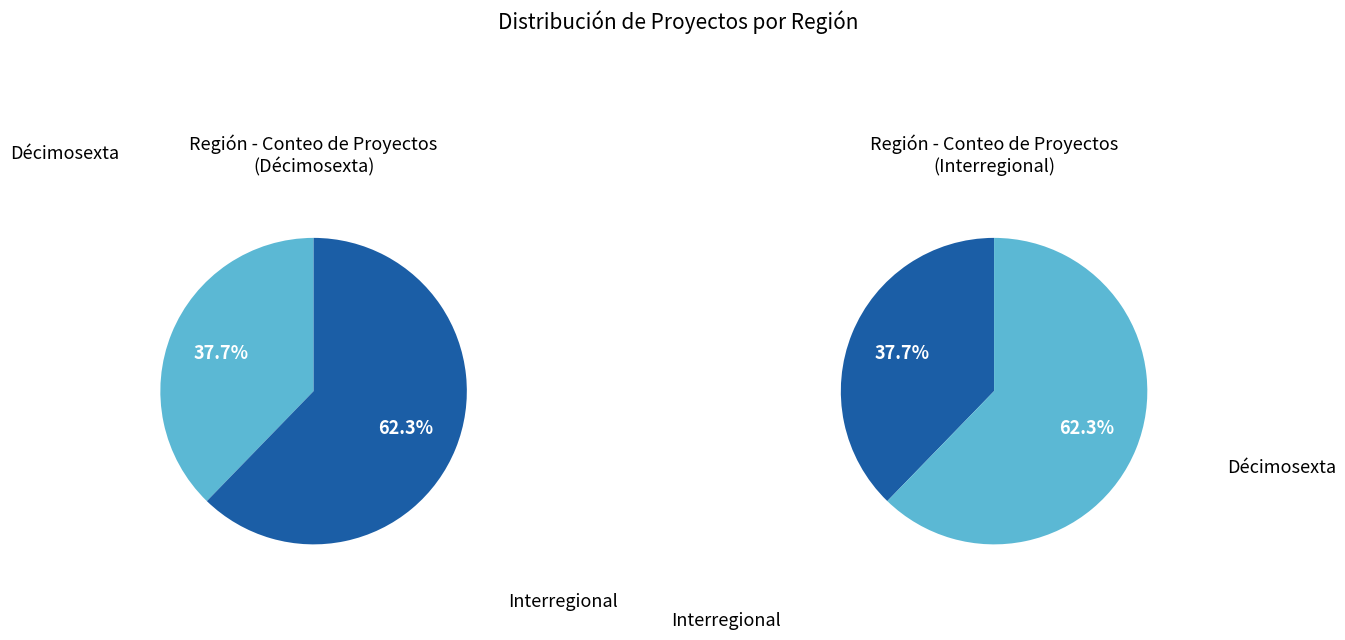

To the nearest percent, what is the combined percentage of Décimosexta and Interregional?

100%